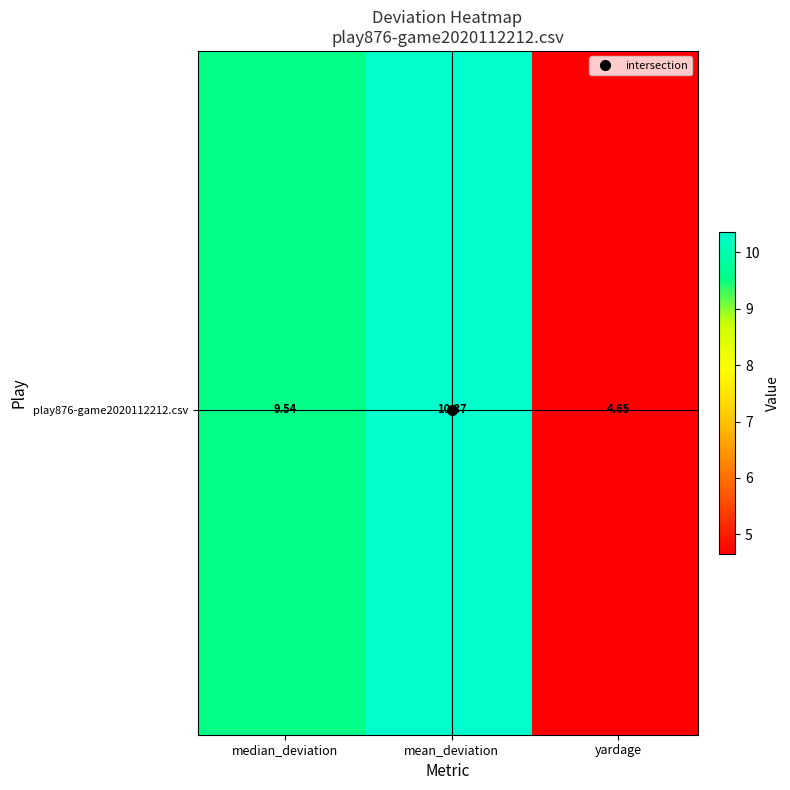

What is the greatest value displayed?

10.4